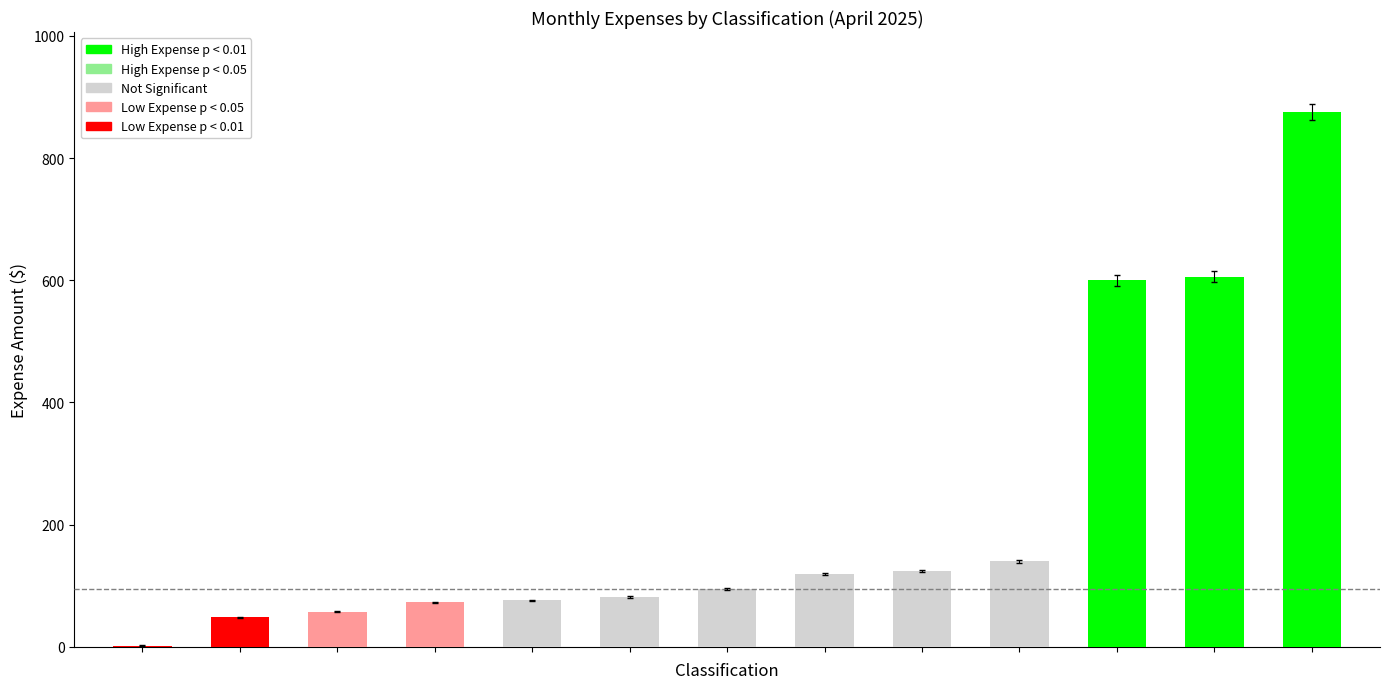

What is the difference between the values at 04 - Groceries and 05A- Transportation (Personal)?

542.3